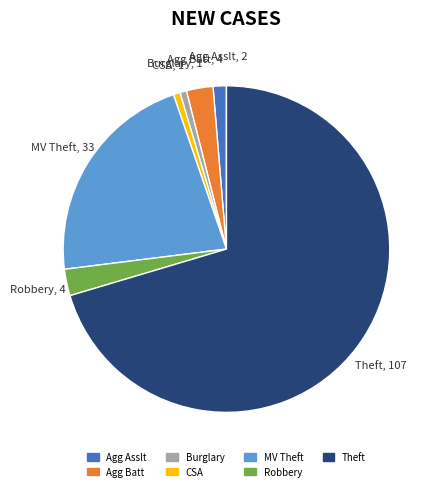

Combined, do Burglary and Theft account for over 50%?

Yes